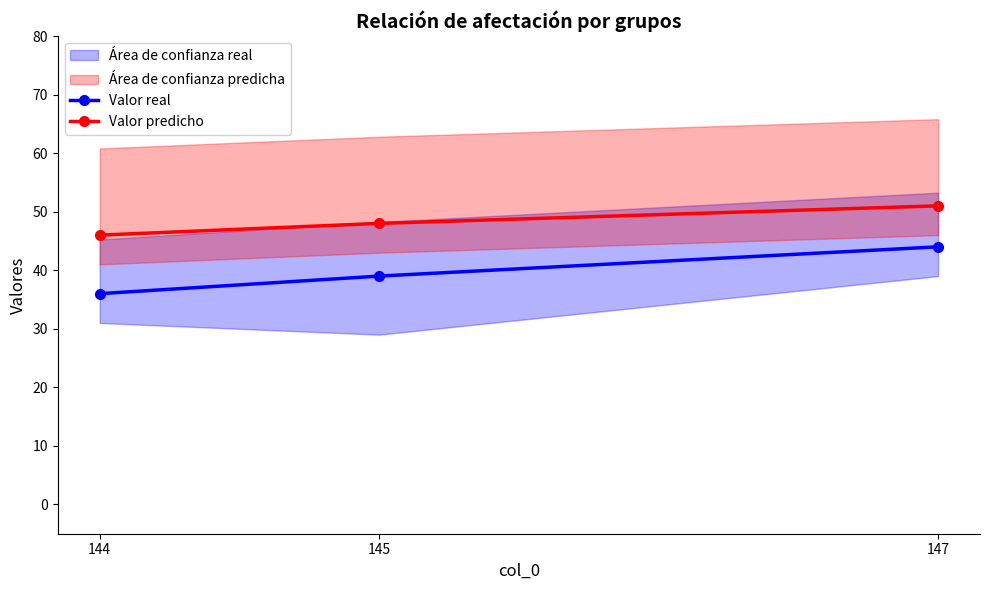

Which category has the lowest value in the Valor predicho series?

144